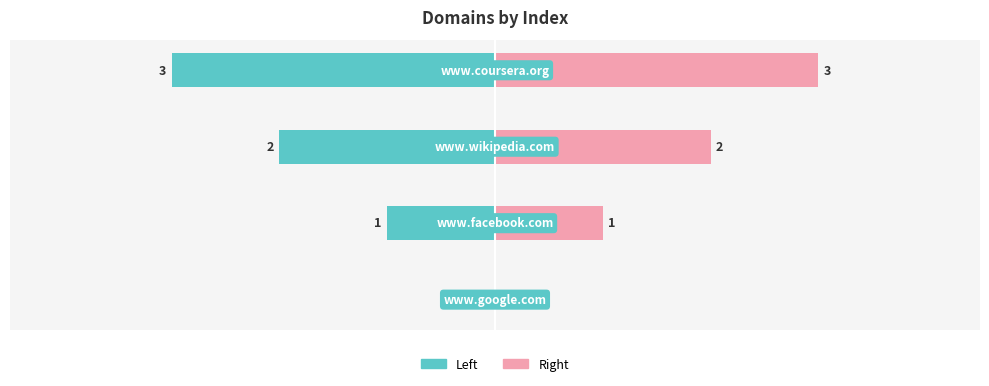

What is the difference between the maximum and minimum values in the col_0 (left) series?

3